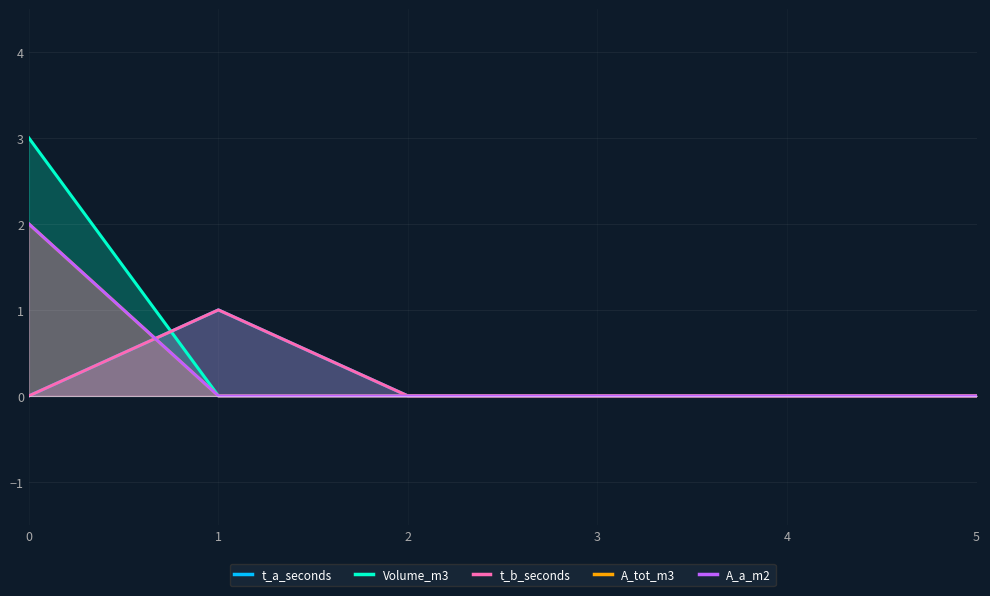

Reading right to left, transcribe all the data shown in this chart.

t_a_seconds: 0	0	0	0	1	0
Volume_m3: 0	0	0	0	0	3
t_b_seconds: 0	0	0	0	1	0
A_tot_m3: 0	0	0	0	0	2
A_a_m2: 0	0	0	0	0	2